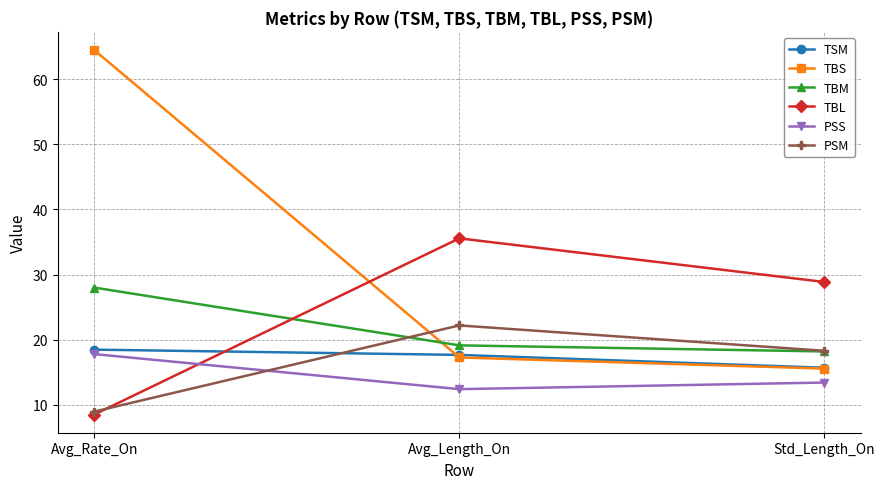

Reading right to left, extract all data points from this chart.

TSM: Std_Length_On=15.7	Avg_Length_On=17.7	Avg_Rate_On=18.5
TBS: Std_Length_On=15.6	Avg_Length_On=17.3	Avg_Rate_On=64.5
TBM: Std_Length_On=18.2	Avg_Length_On=19.1	Avg_Rate_On=28.0
TBL: Std_Length_On=28.9	Avg_Length_On=35.6	Avg_Rate_On=8.5
PSS: Std_Length_On=13.4	Avg_Length_On=12.4	Avg_Rate_On=17.8
PSM: Std_Length_On=18.3	Avg_Length_On=22.2	Avg_Rate_On=8.9